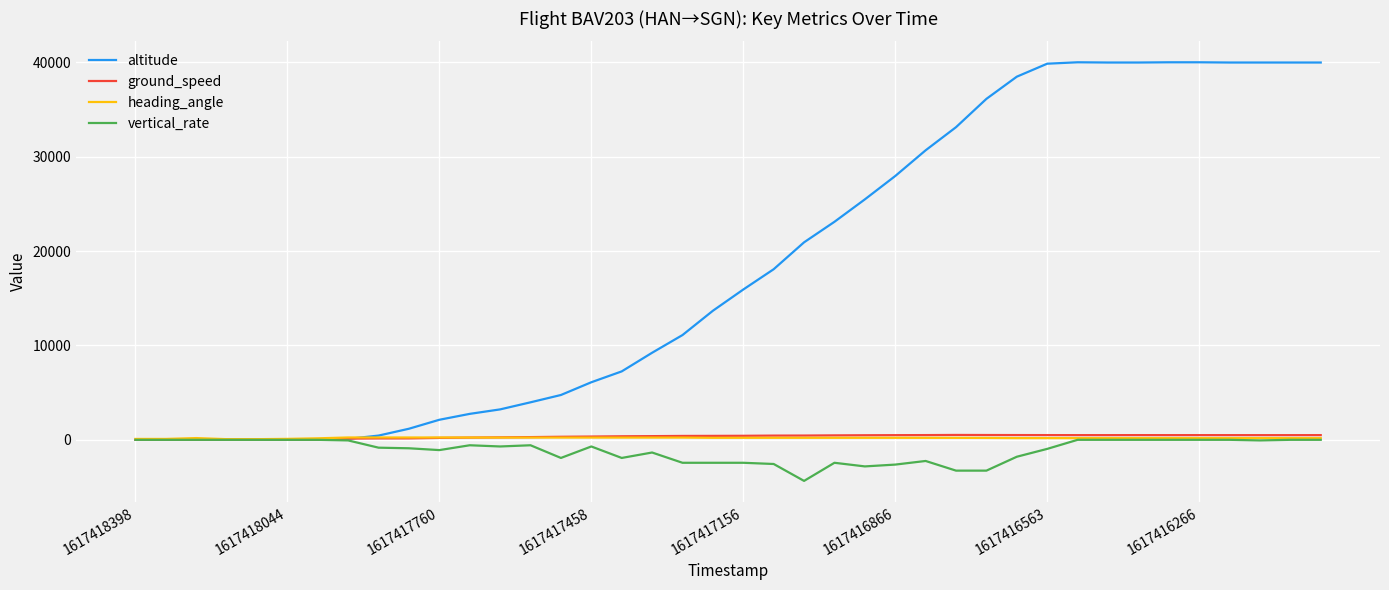

Which series has the largest range (max minus min)?

altitude